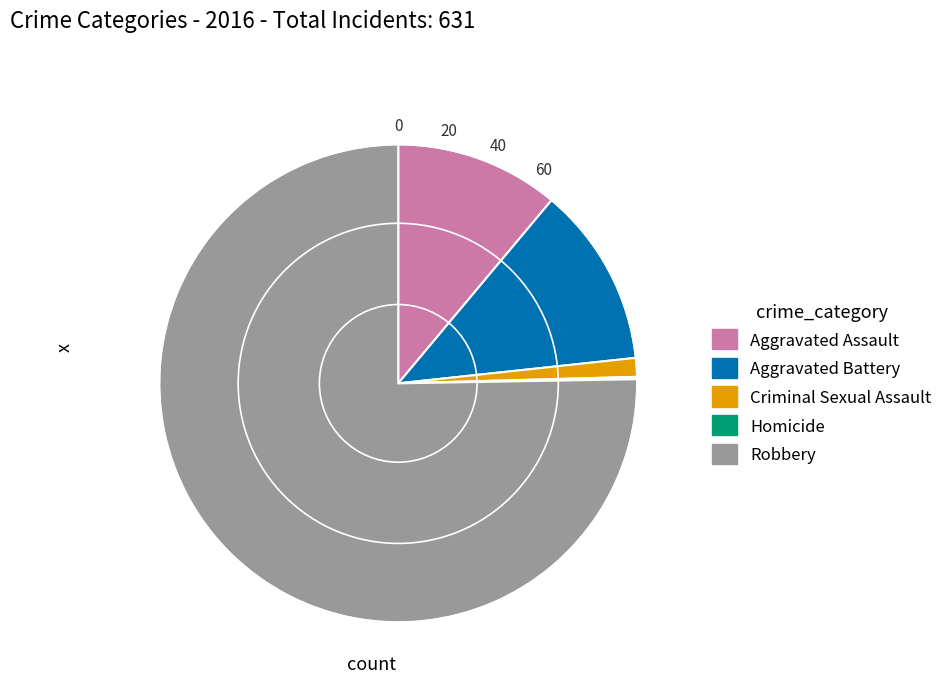

What is the largest slice in the pie chart?

Robbery